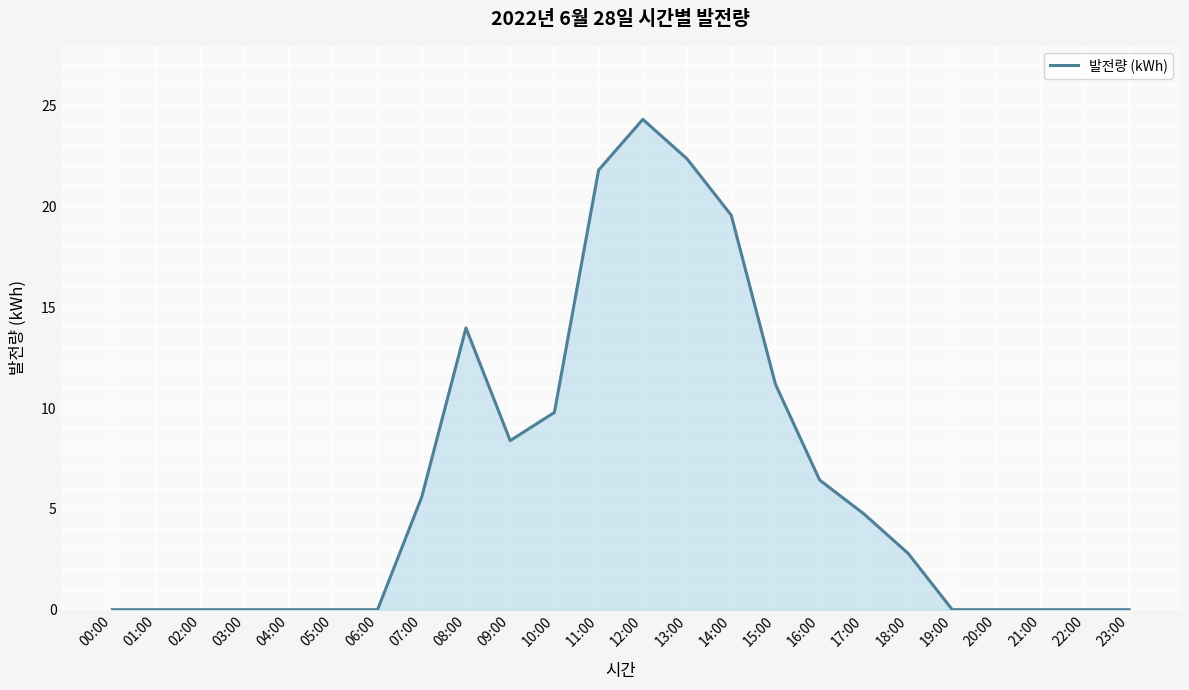

True or false: there are more than 1 points higher than both neighbors.

True